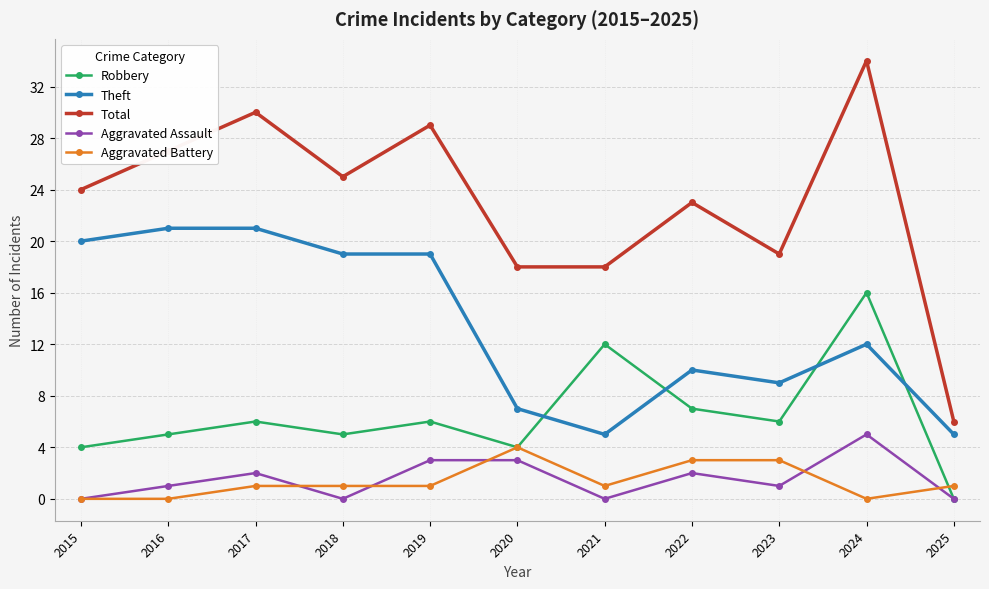

Read the Aggravated Battery value at 2023.

3